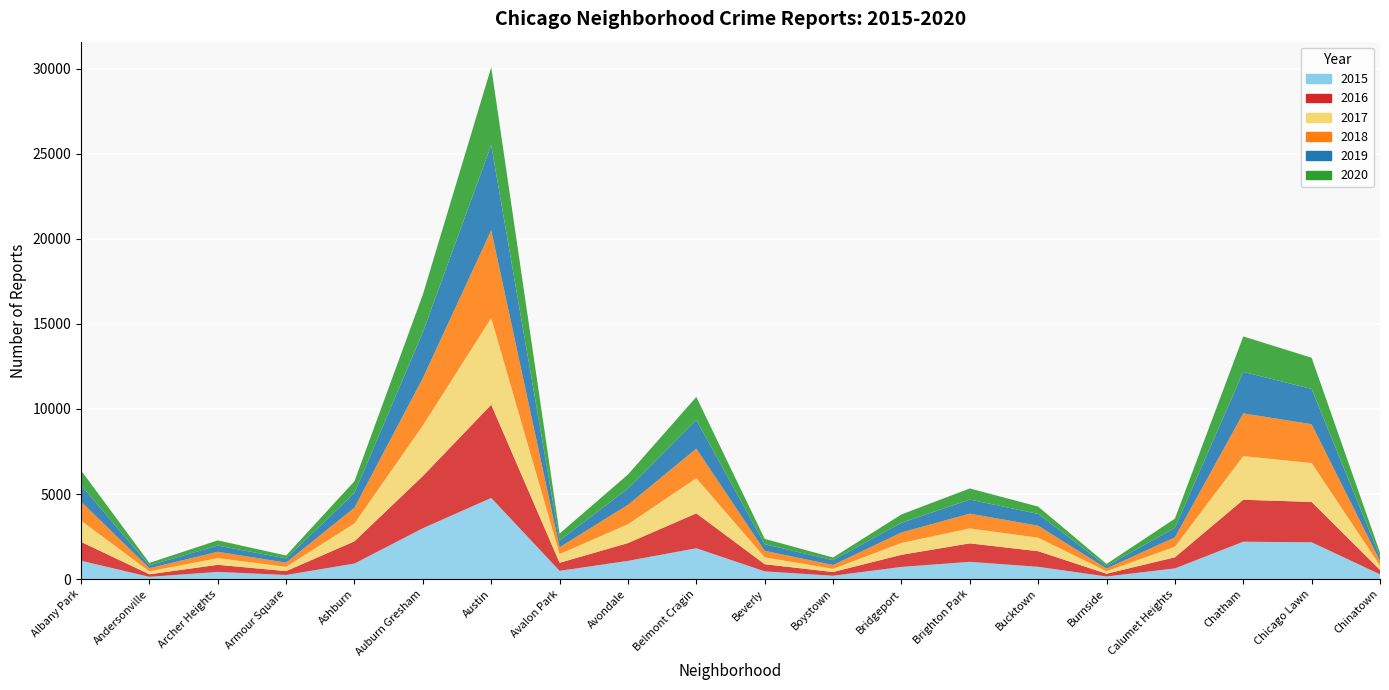

Reading left to right, transcribe all the data shown in this chart.

2015: Albany Park=1076	Andersonville=131	Archer Heights=419	Armour Square=240	Ashburn=913	Auburn Gresham=2988	Austin=4771	Avalon Park=482	Avondale=1070	Belmont Cragin=1811	Beverly=452	Boystown=194	Bridgeport=713	Brighton Park=1013	Bucktown=720	Burnside=151	Calumet Heights=625	Chatham=2195	Chicago Lawn=2162	Chinatown=277
2016: Albany Park=1110	Andersonville=151	Archer Heights=419	Armour Square=227	Ashburn=1308	Auburn Gresham=3071	Austin=5481	Avalon Park=475	Avondale=1046	Belmont Cragin=2053	Beverly=421	Boystown=219	Bridgeport=713	Brighton Park=1086	Bucktown=917	Burnside=164	Calumet Heights=653	Chatham=2468	Chicago Lawn=2372	Chinatown=262
2017: Albany Park=1251	Andersonville=171	Archer Heights=391	Armour Square=251	Ashburn=1053	Auburn Gresham=2973	Austin=5095	Avalon Park=509	Avondale=1107	Belmont Cragin=2066	Beverly=404	Boystown=188	Bridgeport=697	Brighton Park=878	Bucktown=795	Burnside=145	Calumet Heights=620	Chatham=2566	Chicago Lawn=2288	Chinatown=253
2018: Albany Park=1117	Andersonville=183	Archer Heights=374	Armour Square=248	Ashburn=924	Auburn Gresham=2787	Austin=5162	Avalon Park=401	Avondale=1142	Belmont Cragin=1736	Beverly=386	Boystown=224	Bridgeport=616	Brighton Park=869	Bucktown=704	Burnside=160	Calumet Heights=554	Chatham=2513	Chicago Lawn=2281	Chinatown=273
2019: Albany Park=968	Andersonville=166	Archer Heights=368	Armour Square=249	Ashburn=872	Auburn Gresham=2701	Austin=5008	Avalon Park=405	Avondale=957	Belmont Cragin=1687	Beverly=385	Boystown=287	Bridgeport=568	Brighton Park=827	Bucktown=694	Burnside=142	Calumet Heights=561	Chatham=2441	Chicago Lawn=2076	Chinatown=253
2020: Albany Park=870	Andersonville=147	Archer Heights=303	Armour Square=169	Ashburn=686	Auburn Gresham=2213	Austin=4578	Avalon Park=400	Avondale=826	Belmont Cragin=1357	Beverly=315	Boystown=154	Bridgeport=493	Brighton Park=654	Bucktown=431	Burnside=126	Calumet Heights=538	Chatham=2084	Chicago Lawn=1834	Chinatown=239